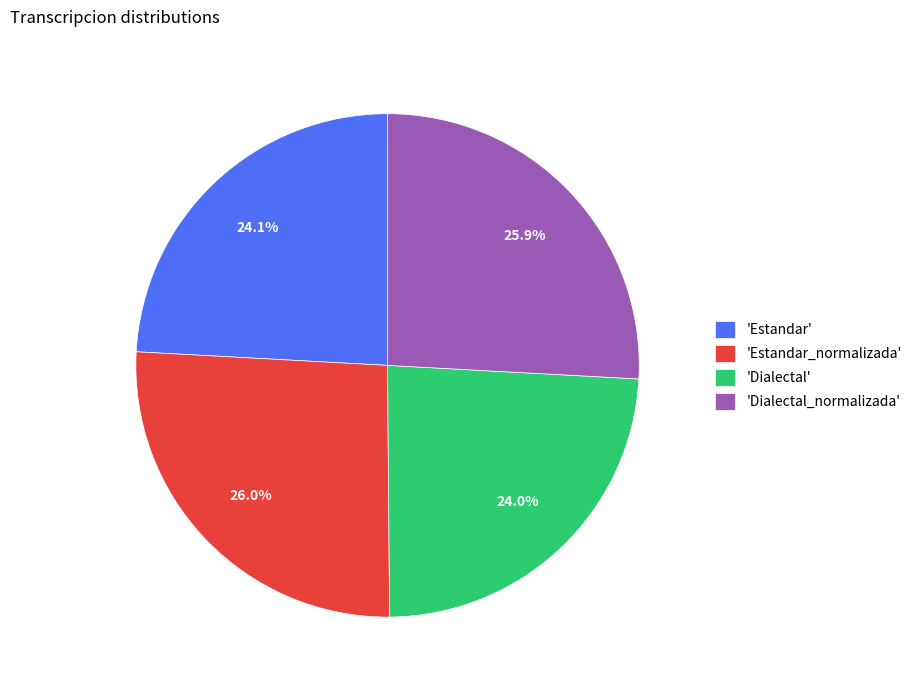

Which has a higher value, 'Estandar_normalizada' or 'Dialectal'?

'Estandar_normalizada'